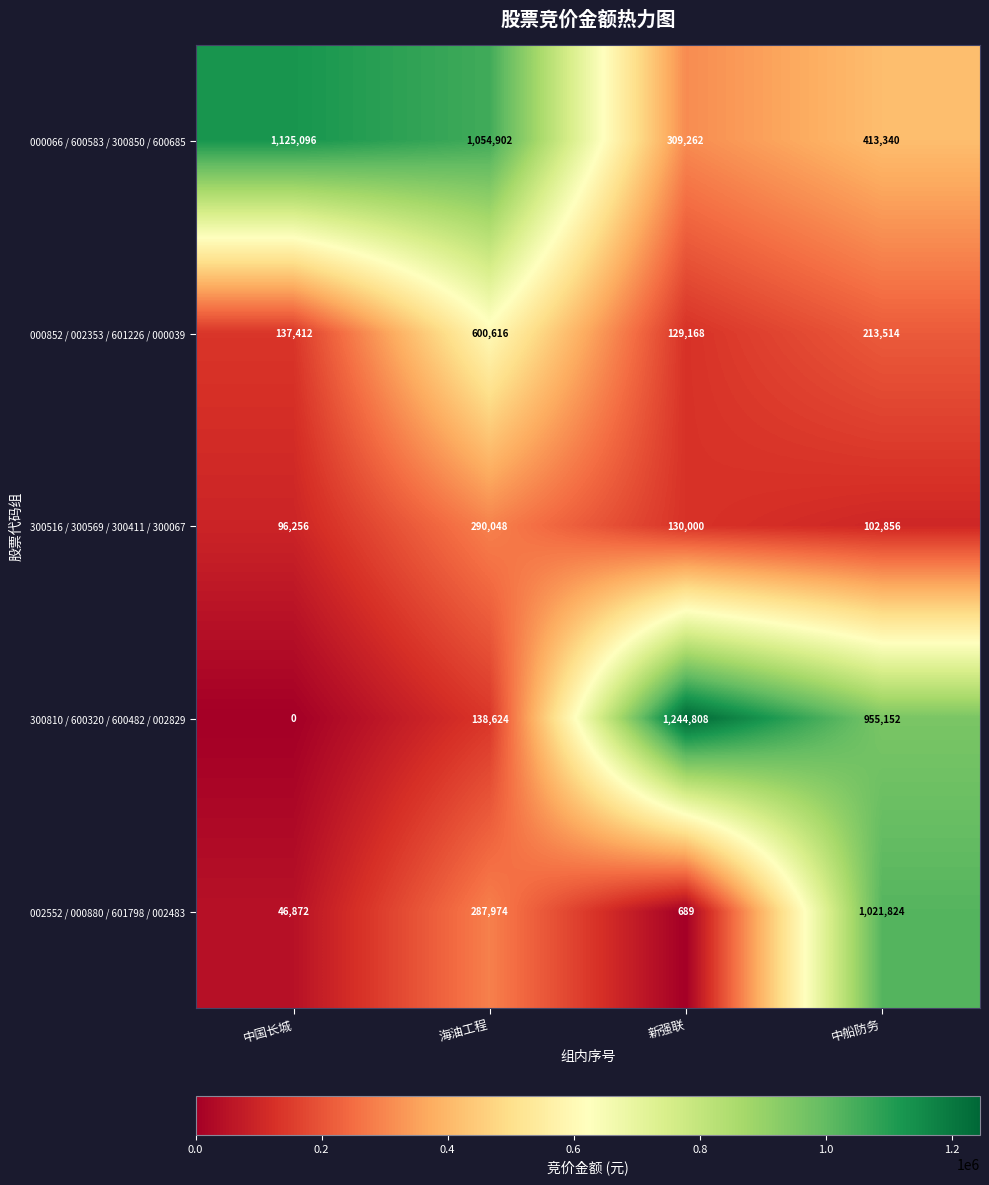

Which series has the largest total across all categories?

000066 / 600583 / 300850 / 600685